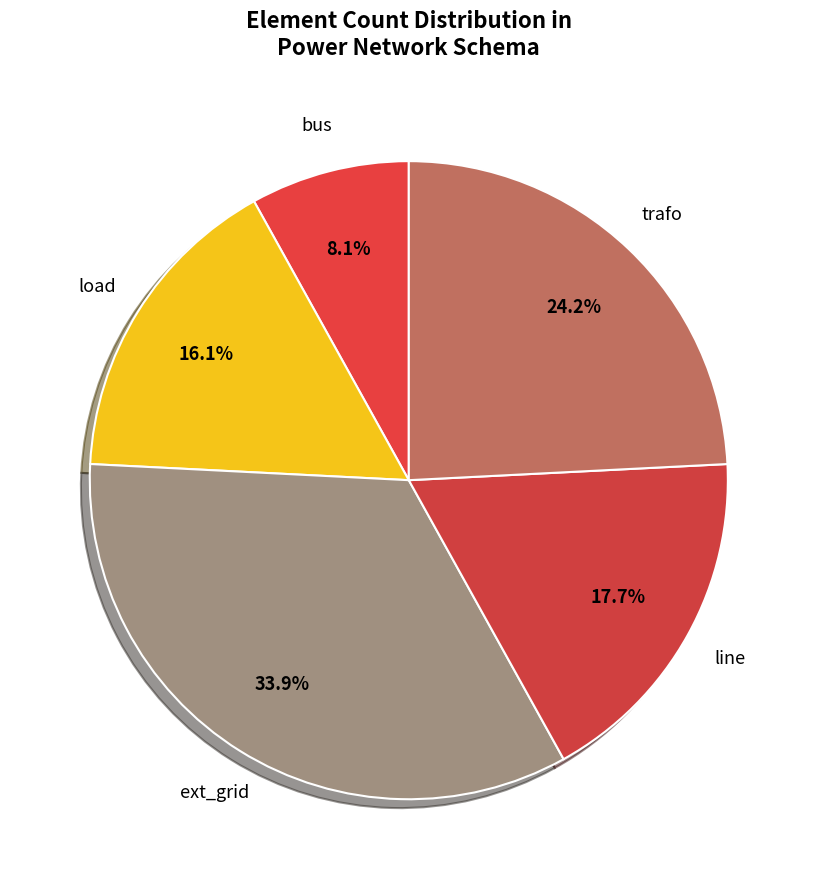

What percentage is the bus slice, to the nearest percent?

8%